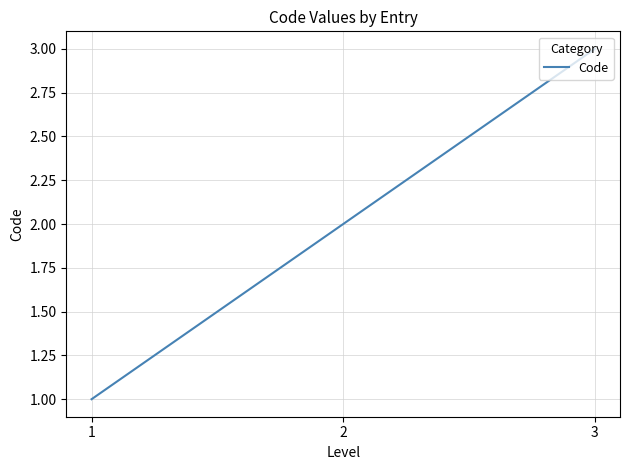

What is the maximum value shown in the chart?

3